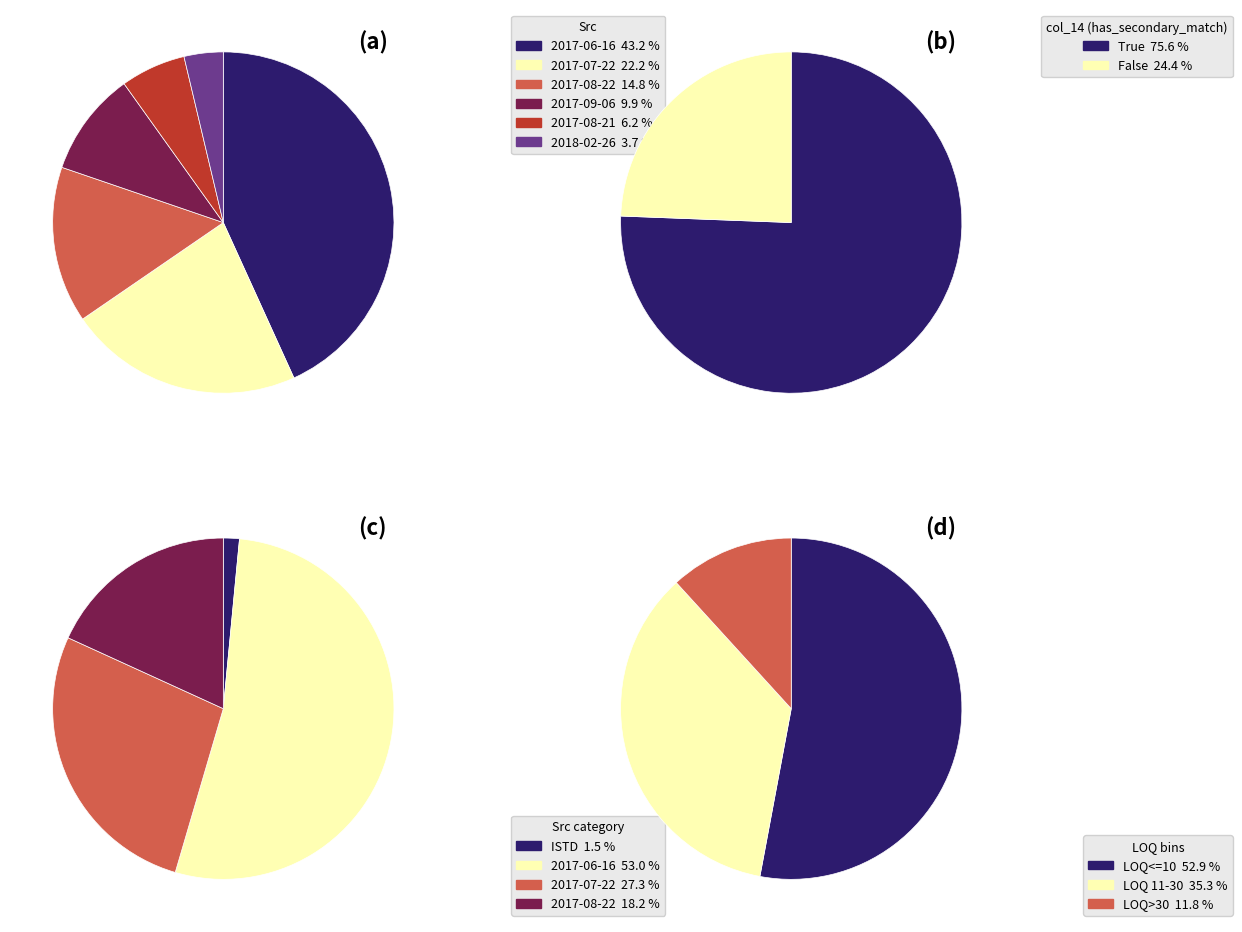

The 2017-09-06 slice represents 1% of the pie. True or false?

False